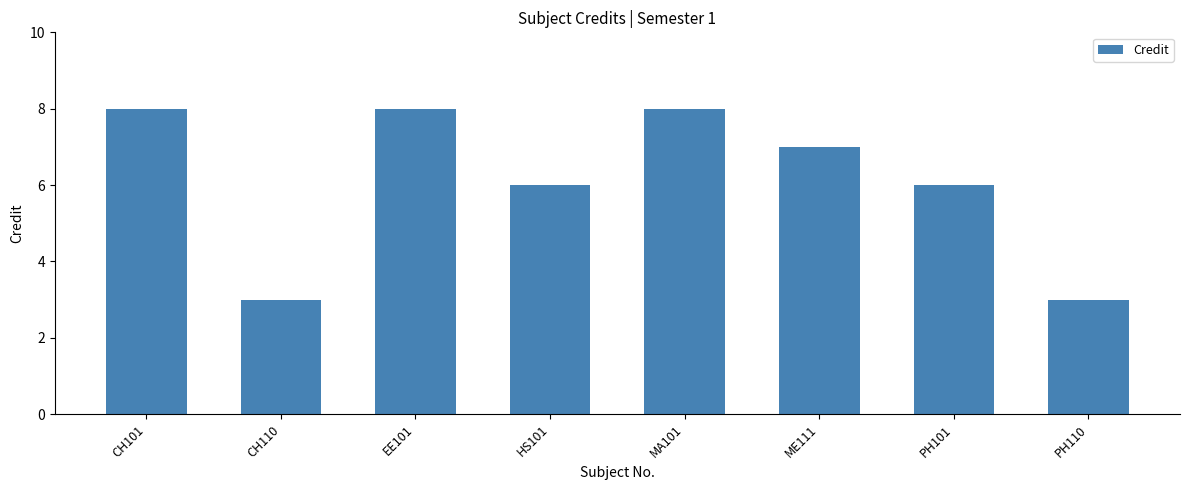

What is the label of the 1st bar from the left?

CH101